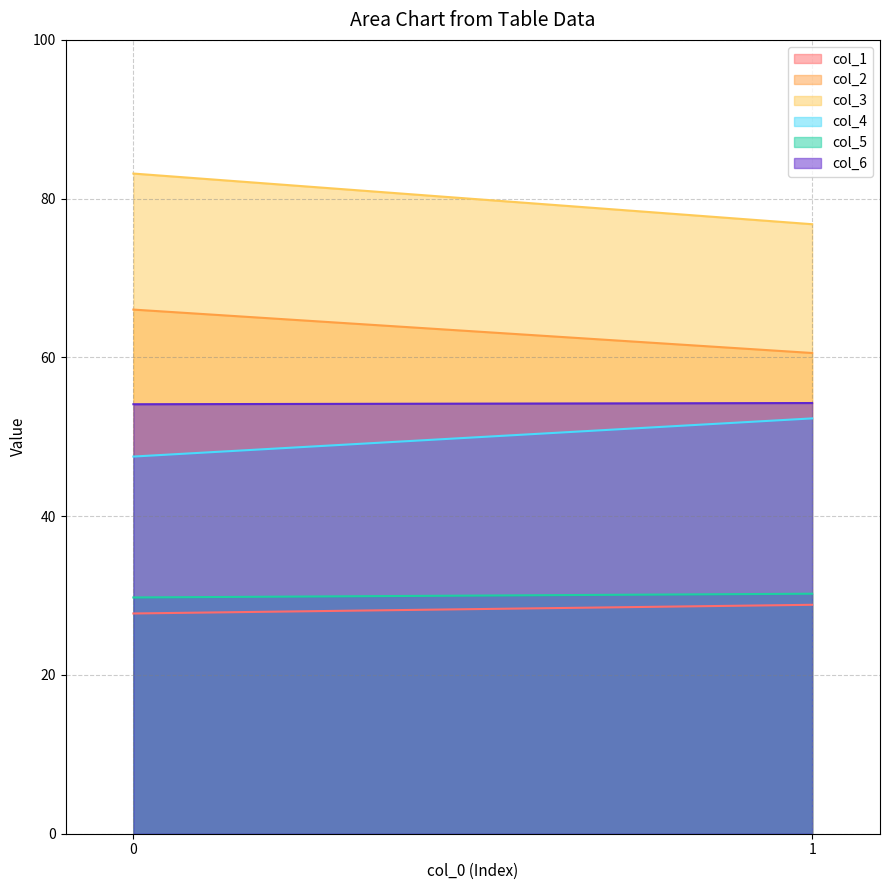

What is the difference between the maximum and minimum values in the col_4 series?

4.8